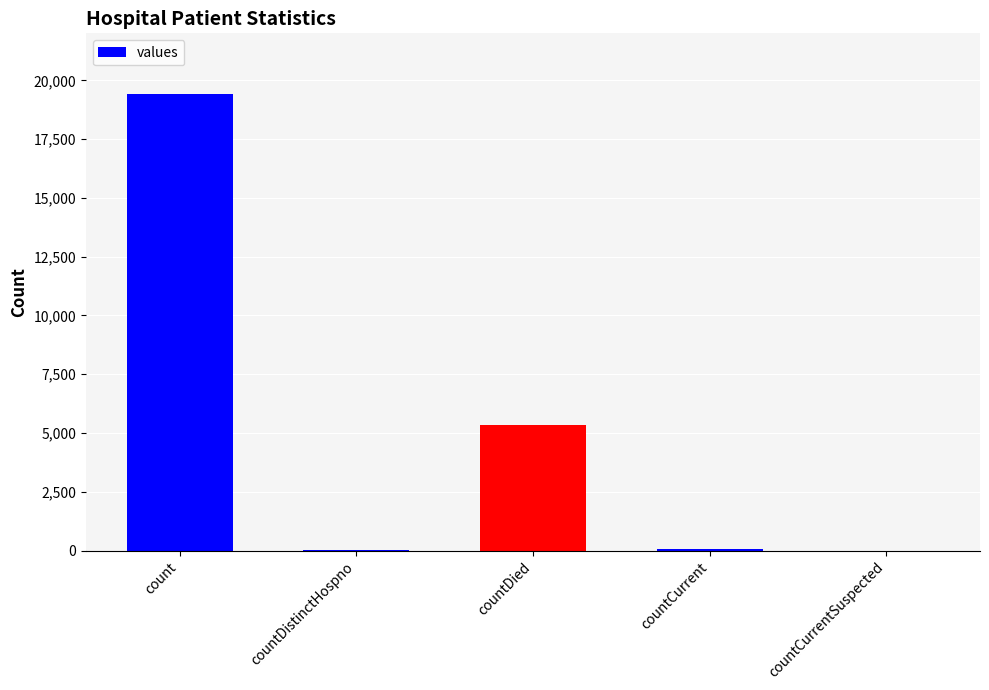

What is the sum of all values?

24875